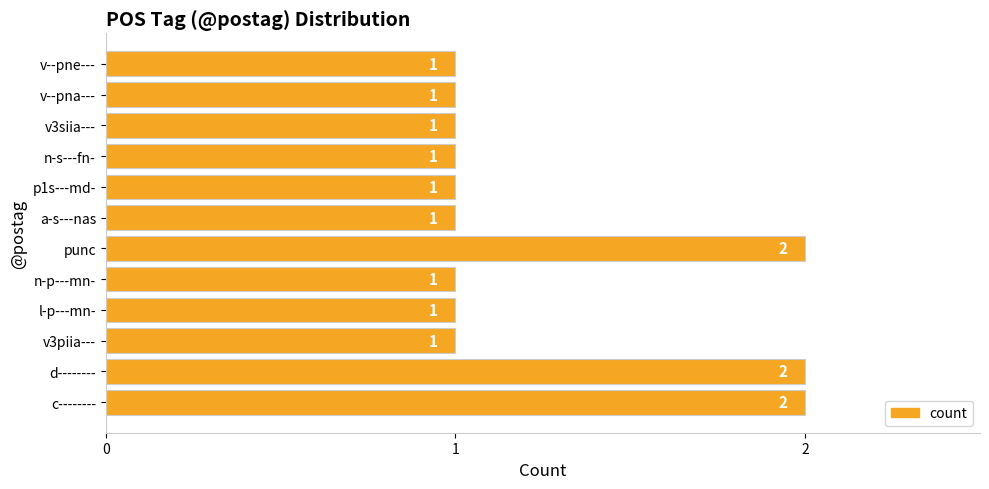

Count the values in the range 1 to 2.

12